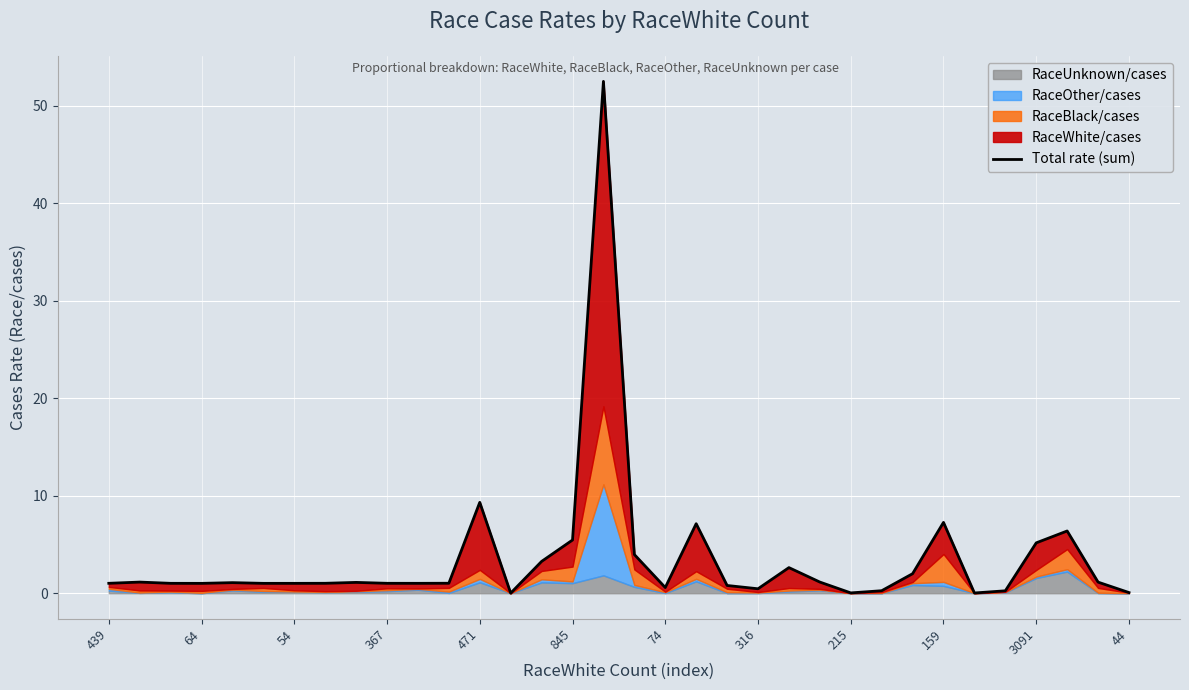

Where does the data first go above 1?

439